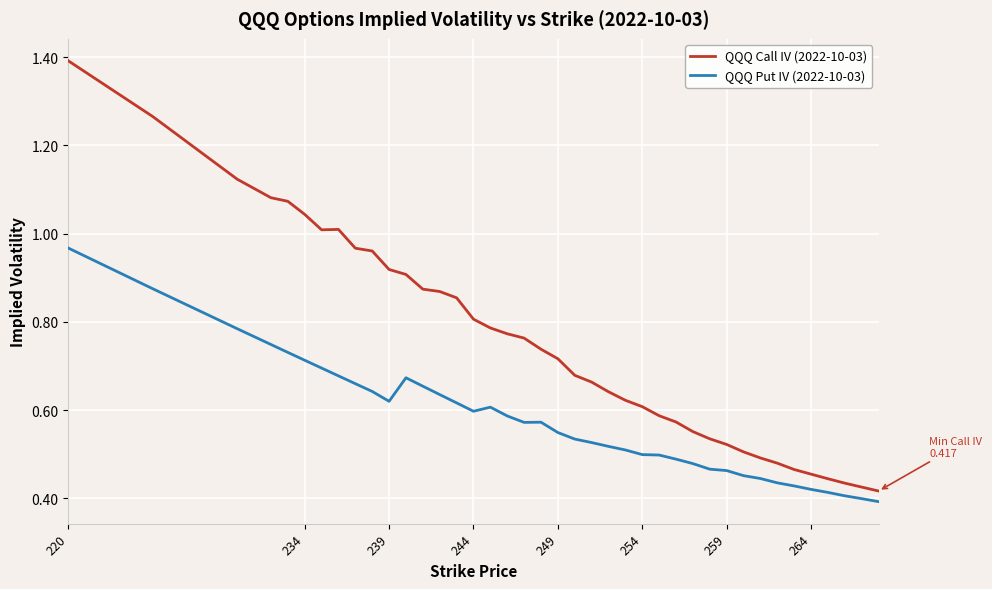

What are all the series names shown in the legend?

QQQ Call IV (2022-10-03), QQQ Put IV (2022-10-03)